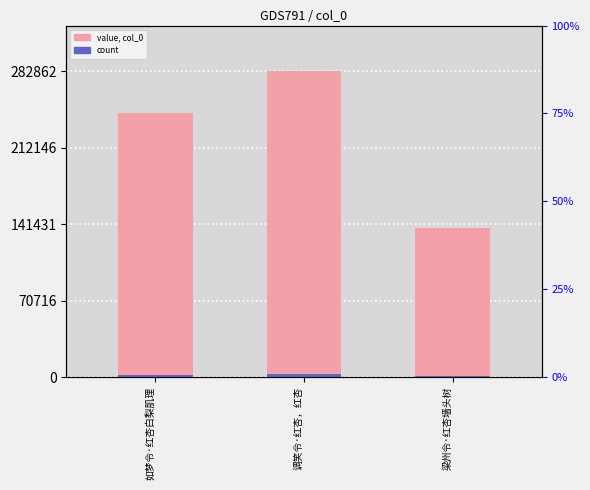

Reading right to left, list all the values displayed in this chart.

137645	282862	244304